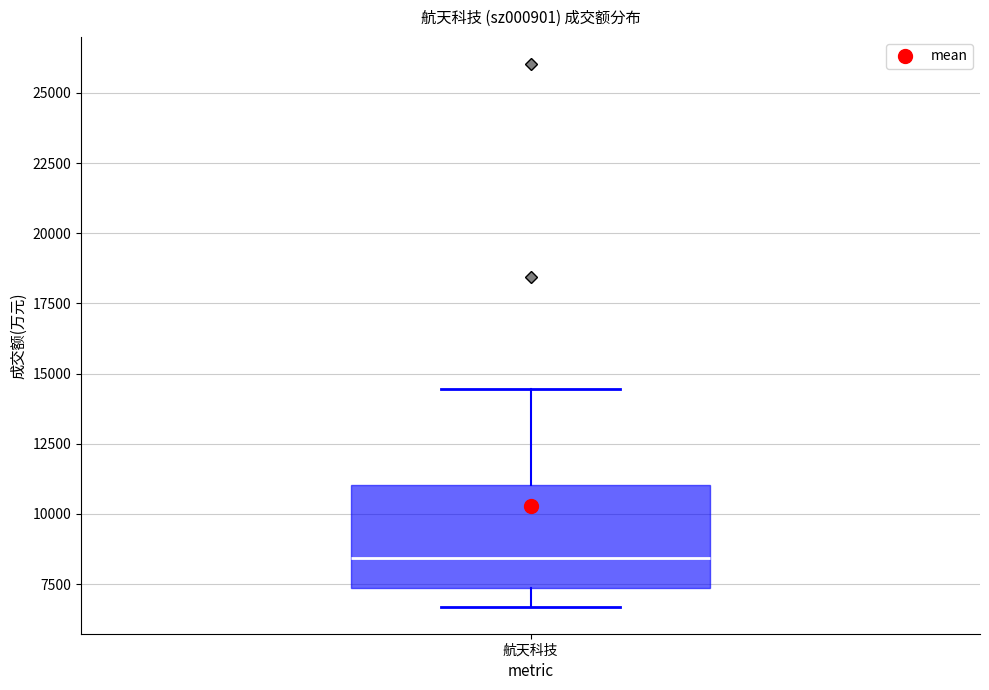

Where is the upper edge of the box for 航天科技 on the y-axis? The values are not printed on the chart, so give them approximately, as read against the axis.

11000